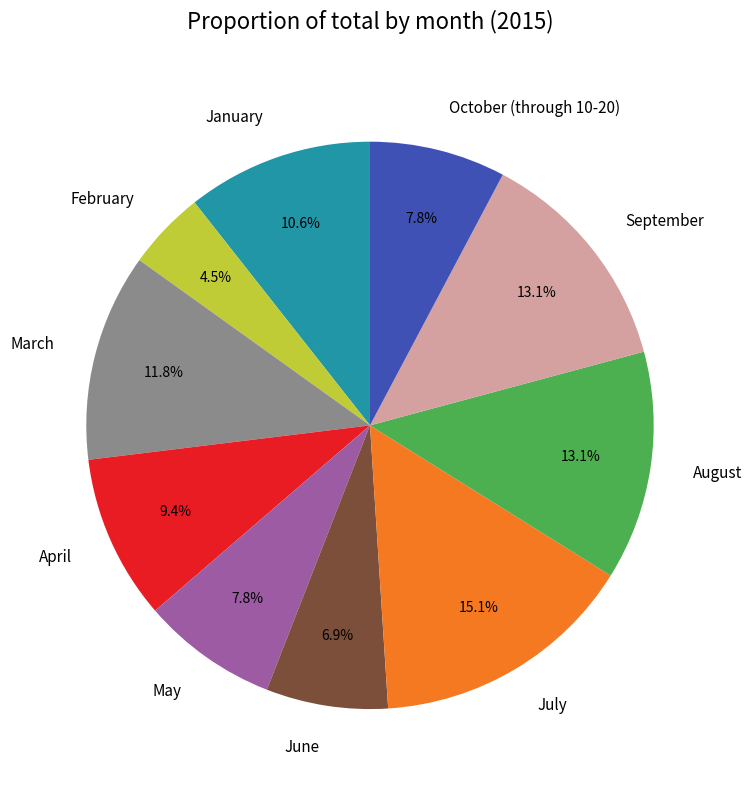

Count the number of slices in the pie.

10